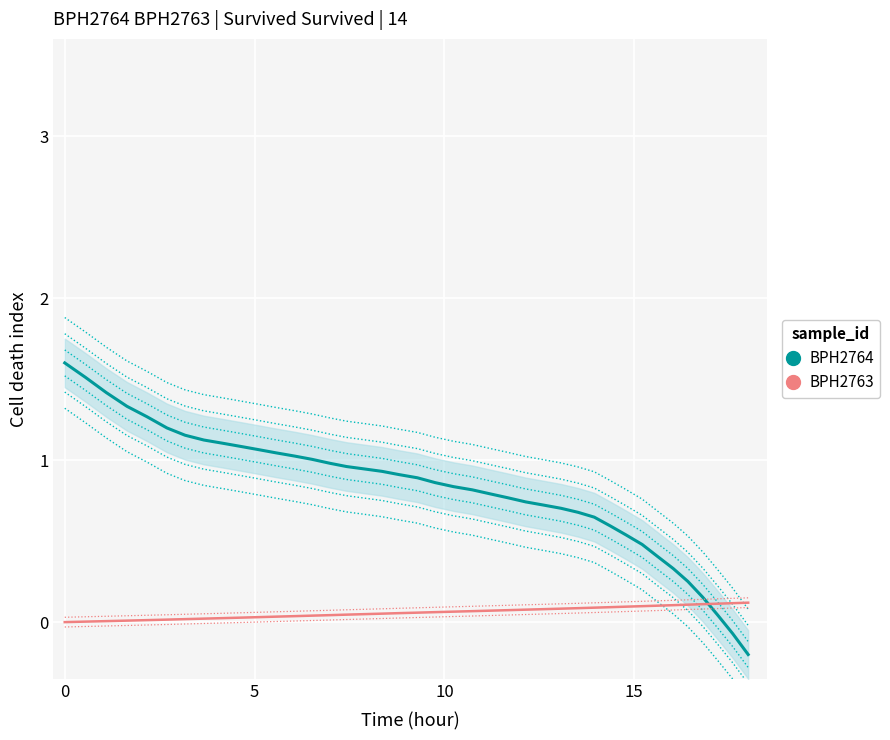

How many values in BPH2764 are above zero?

38